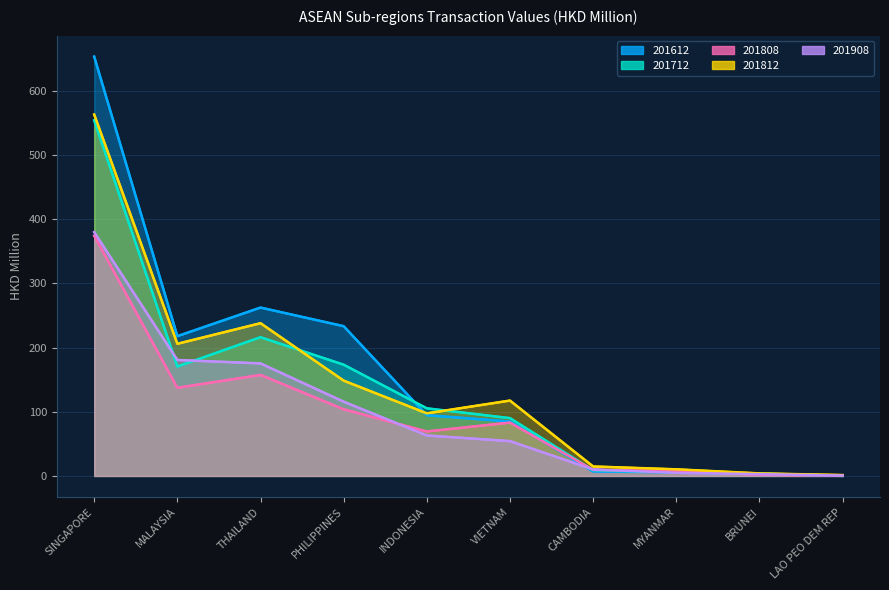

What is the sum of the 201612 values at VIETNAM and INDONESIA?

179.3